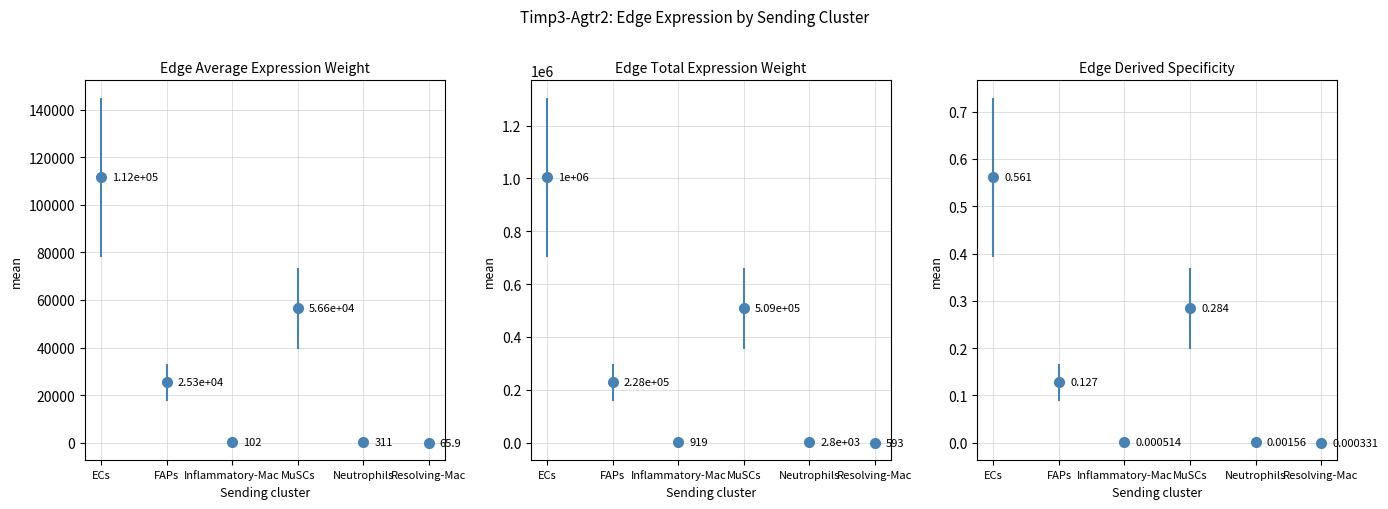

Where does the Edge total expression weight series first go above 228030?

ECs